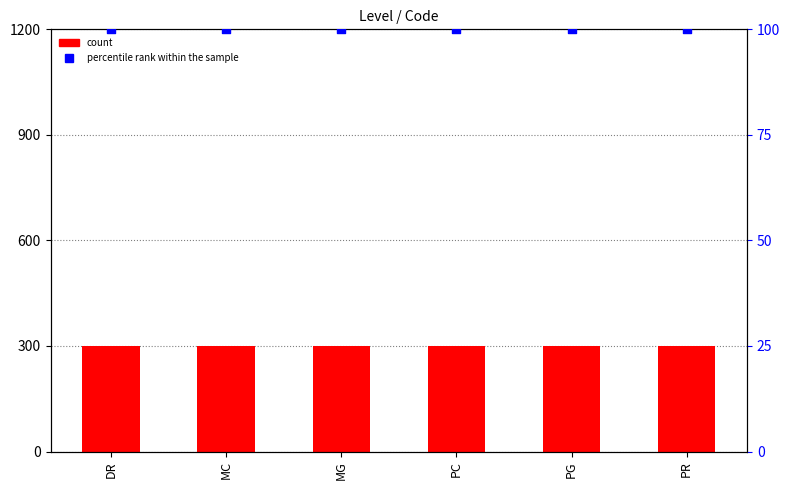

At how many categories does at least one series exceed 280?

6